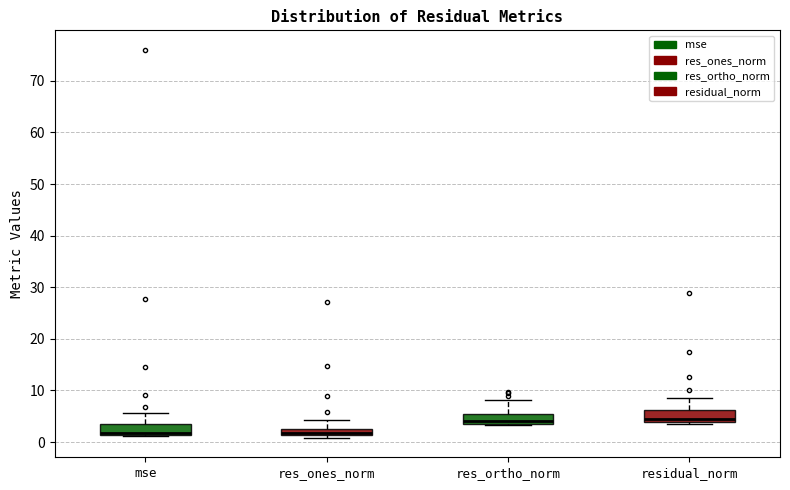

Where does the upper whisker of the box for res_ortho_norm end on the y-axis? The values are not printed on the chart, so give them approximately, as read against the axis.

8